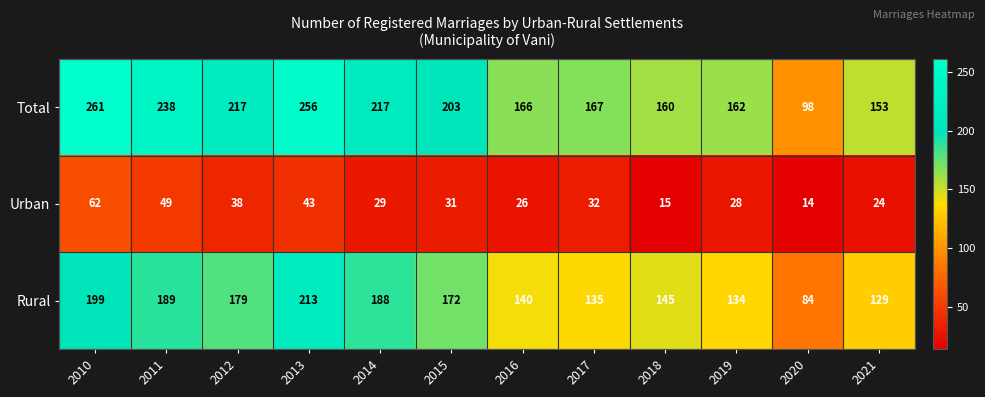

Read the Total value at 2016.

166